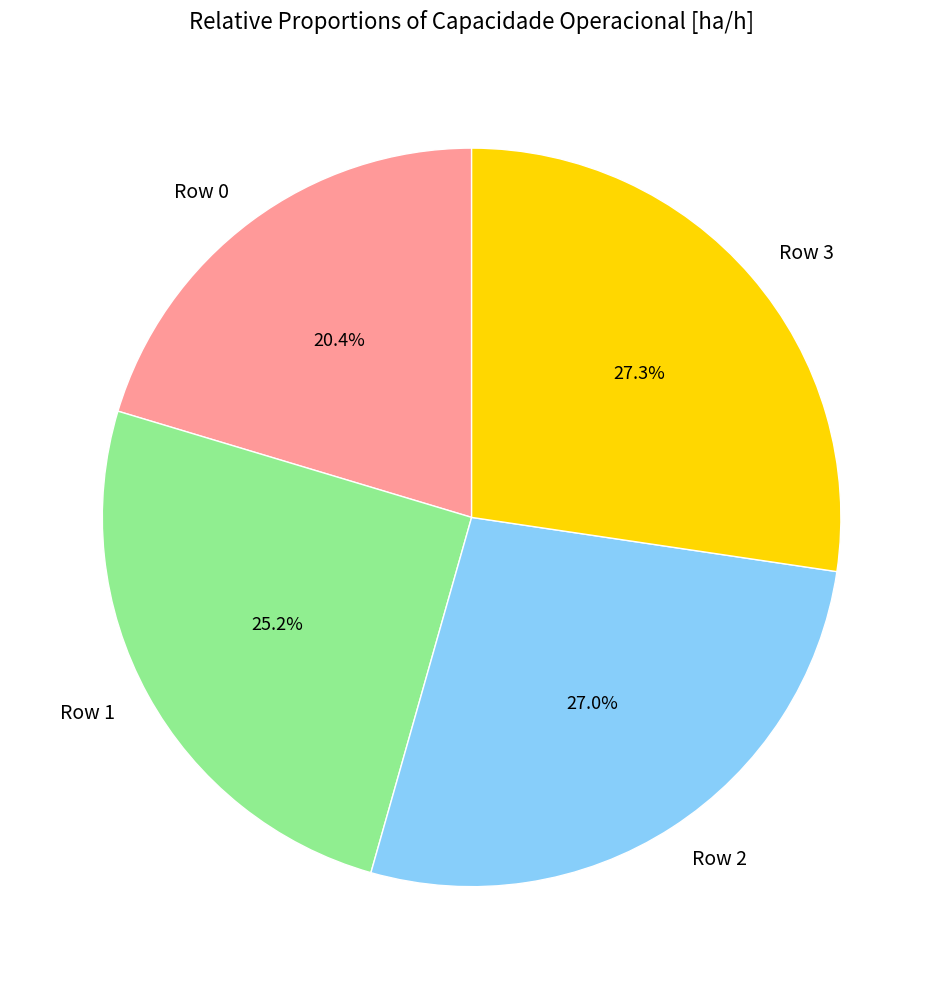

How many segments does this pie chart have?

4